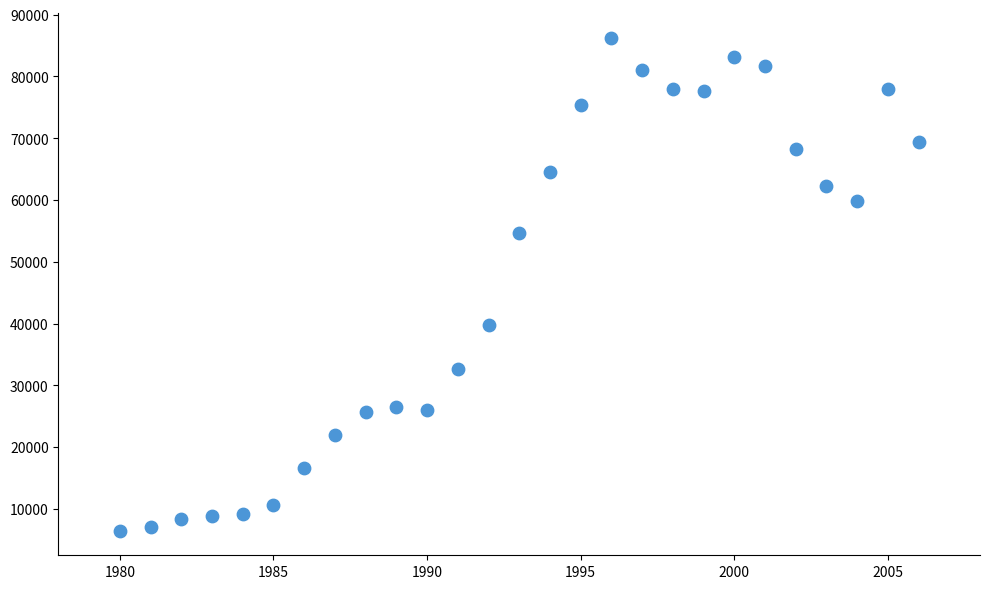

What Y value in the scatter plot is closest to 46346?

39693